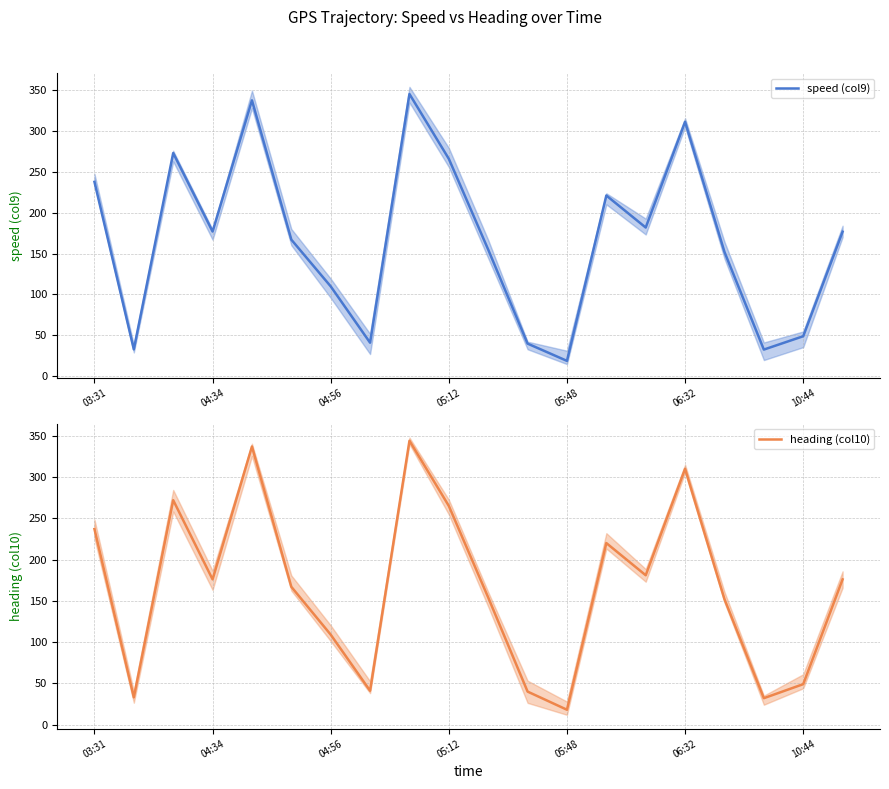

What is the difference between the maximum and second lowest values in the speed (col9) series?

312.2